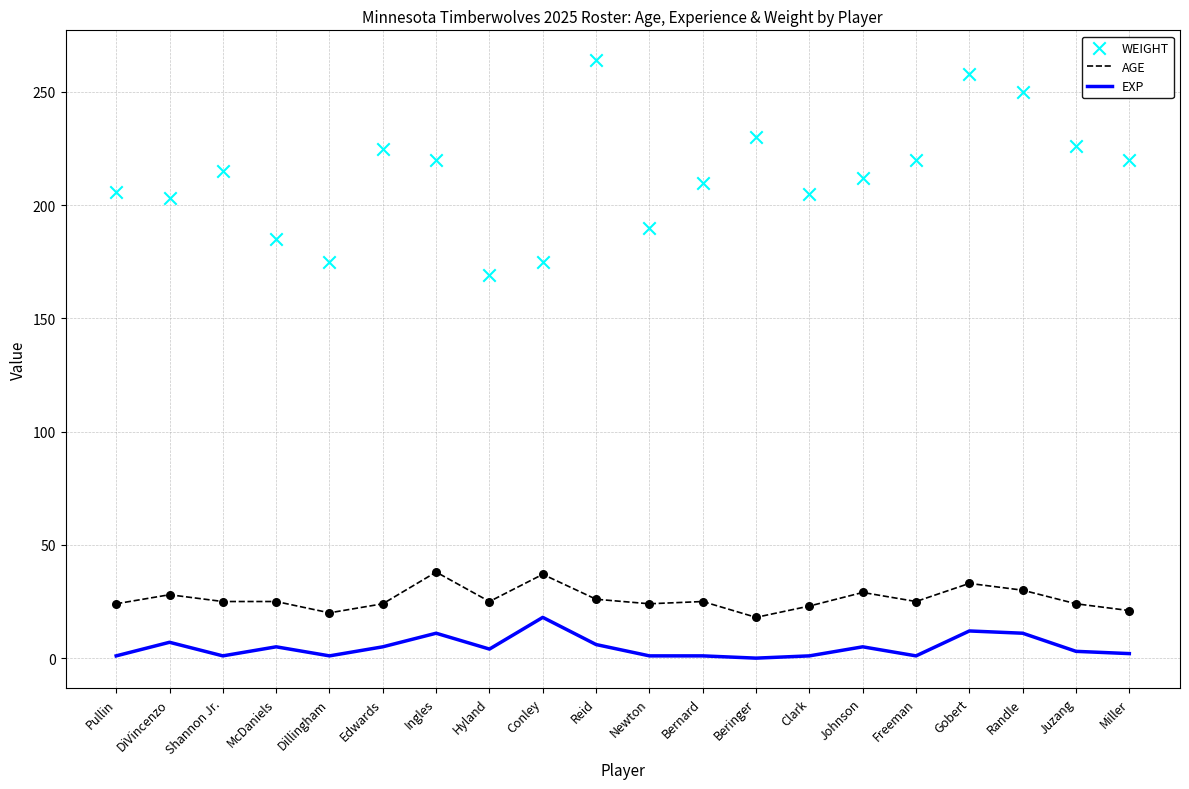

Which series has the largest total across all categories?

WEIGHT